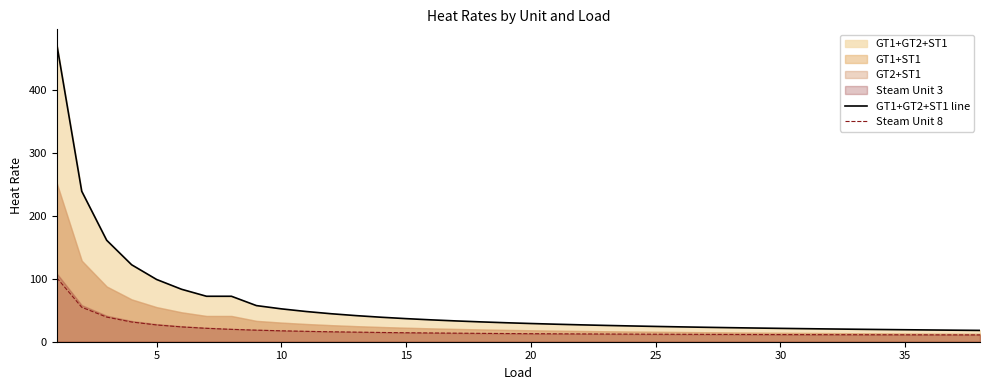

True or false: Steam Unit 8 and GT1+GT2+ST1 line cross at least once.

False